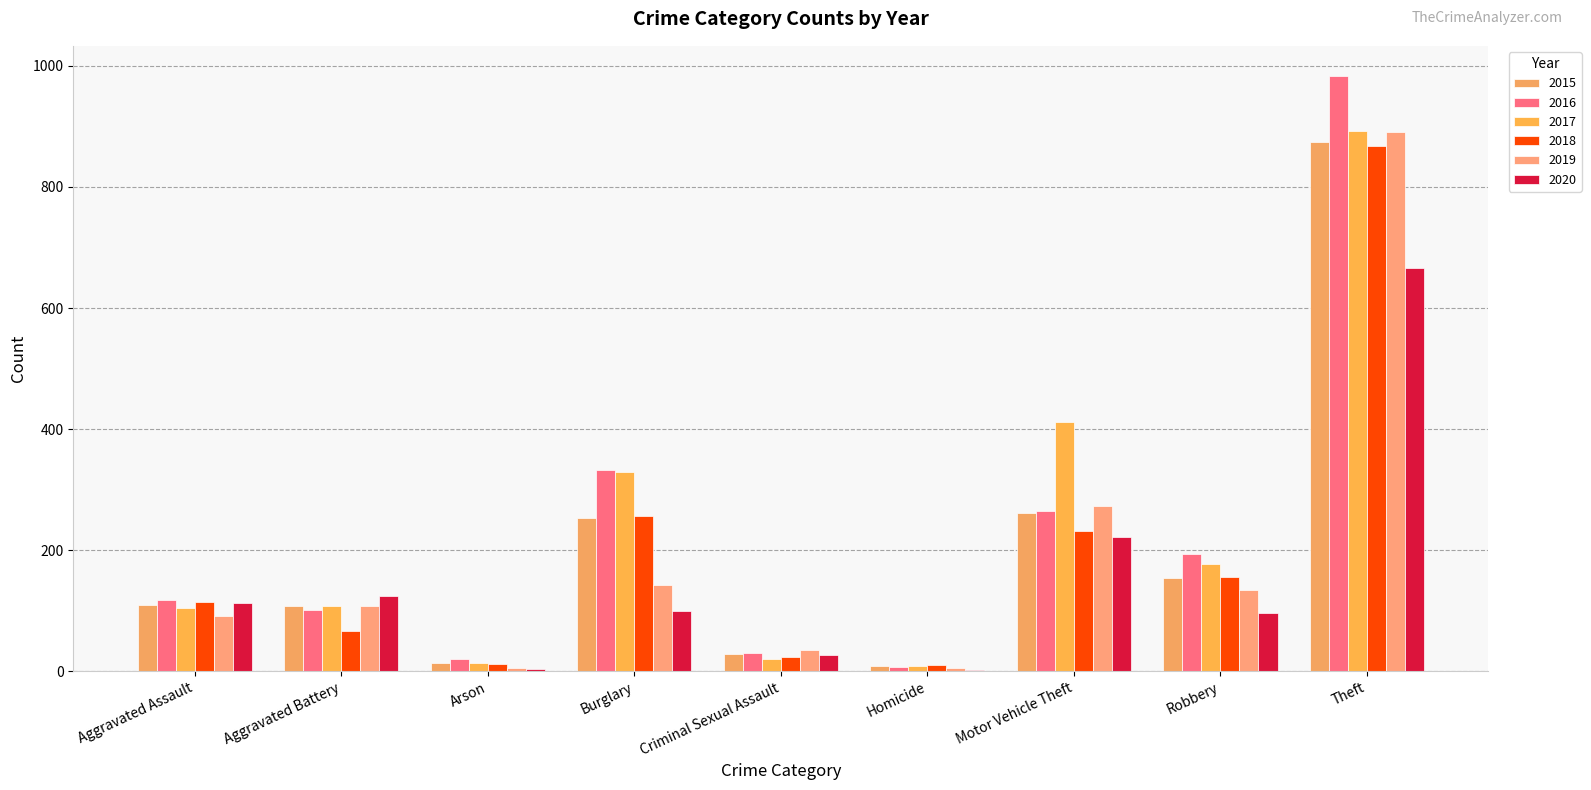

What is the sum of the 2017 values at Arson and Aggravated Assault?

119